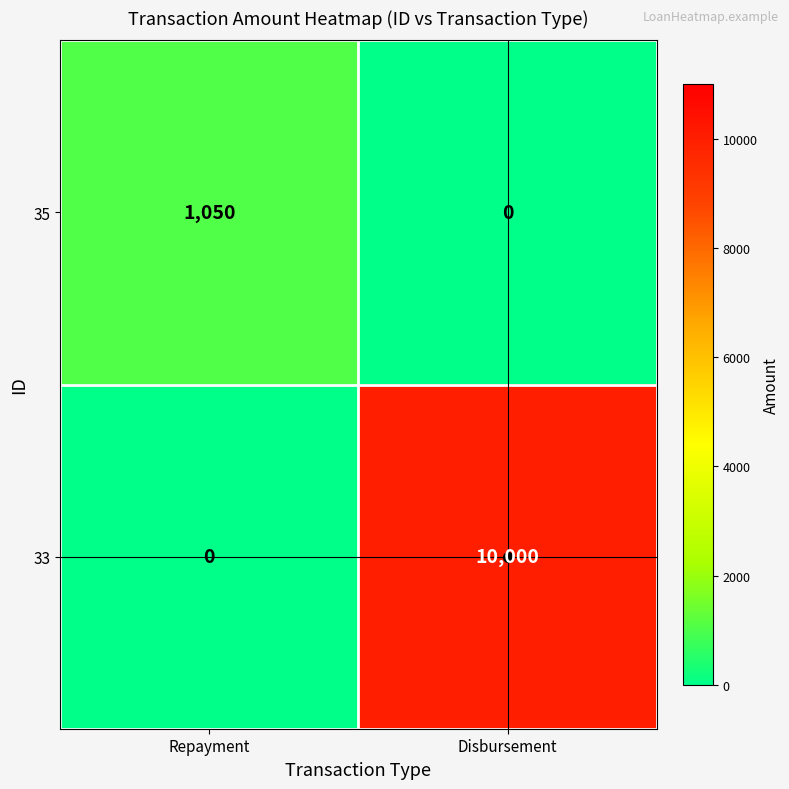

What is the spread (max minus min) of values at Repayment?

1050